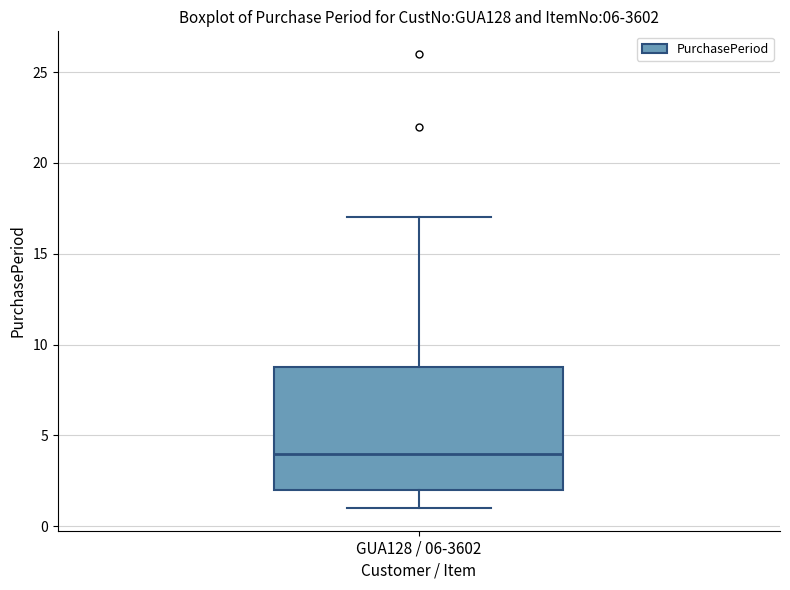

Read this box plot against the y-axis: the position of the median line, the range covered by the box, and the ends of both whiskers. The values are not printed on the chart, so give them approximately, as read against the axis.

median 4, box 2 to 9, whiskers 1 to 17